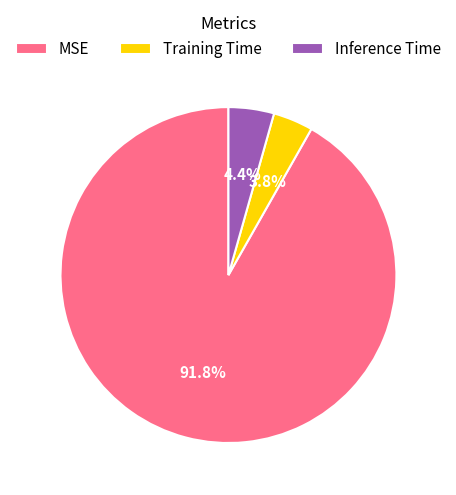

Do MSE and Training Time together represent more than half of the pie?

Yes